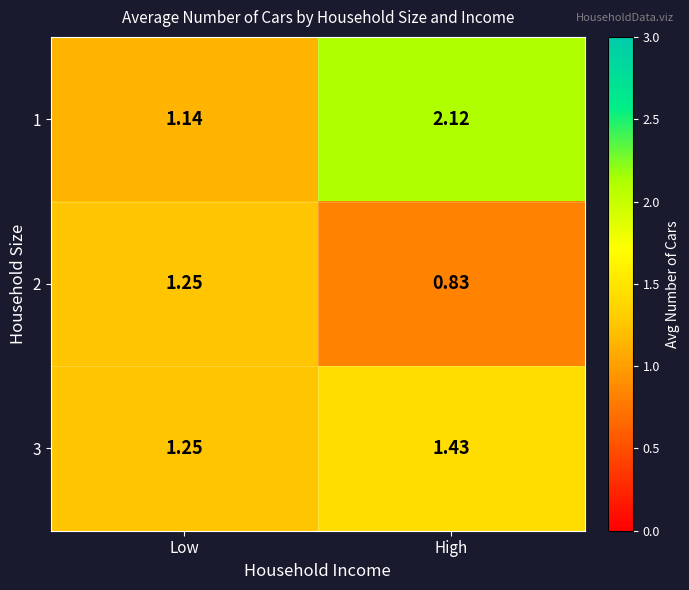

Is the value of 2 at Low greater than the value of 1 at Low?

Yes